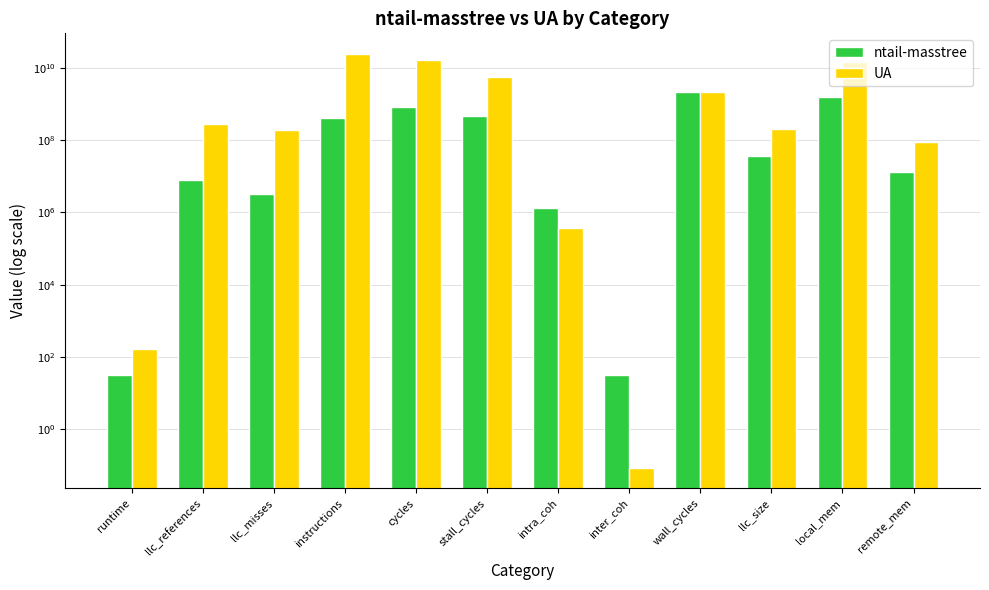

Between cycles and remote_mem, which series saw the biggest shift?

UA